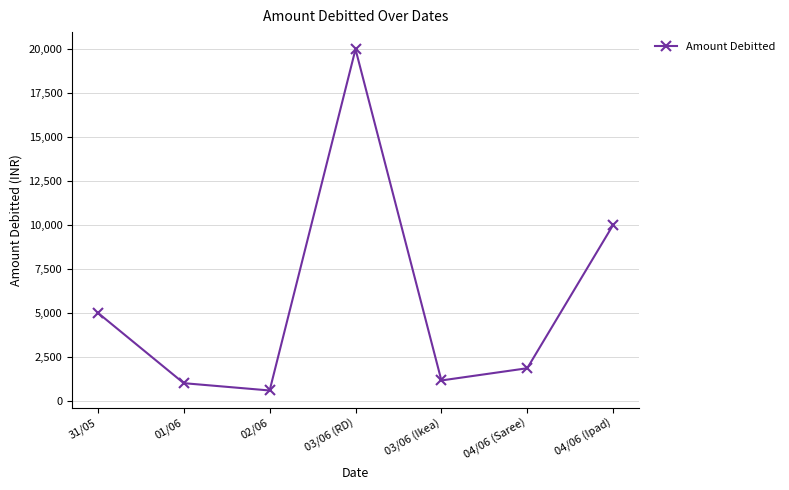

What is the label of the 3rd point from the right?

03/06 (Ikea)